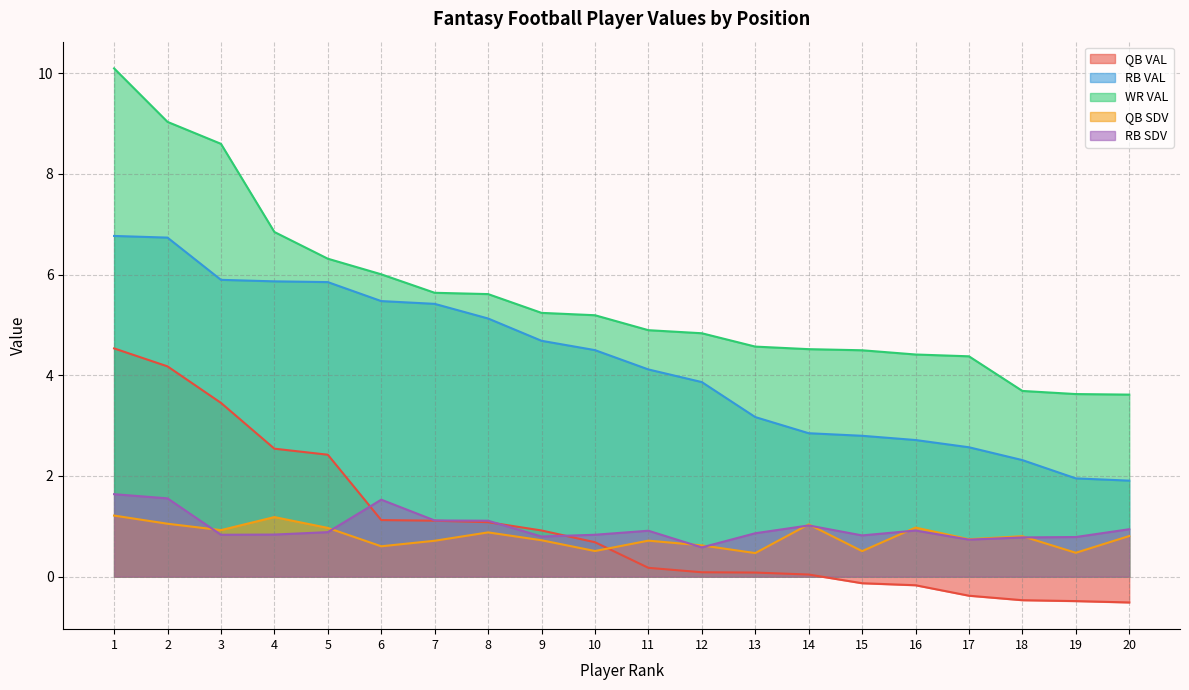

What is the minimum value for RB VAL?

1.9